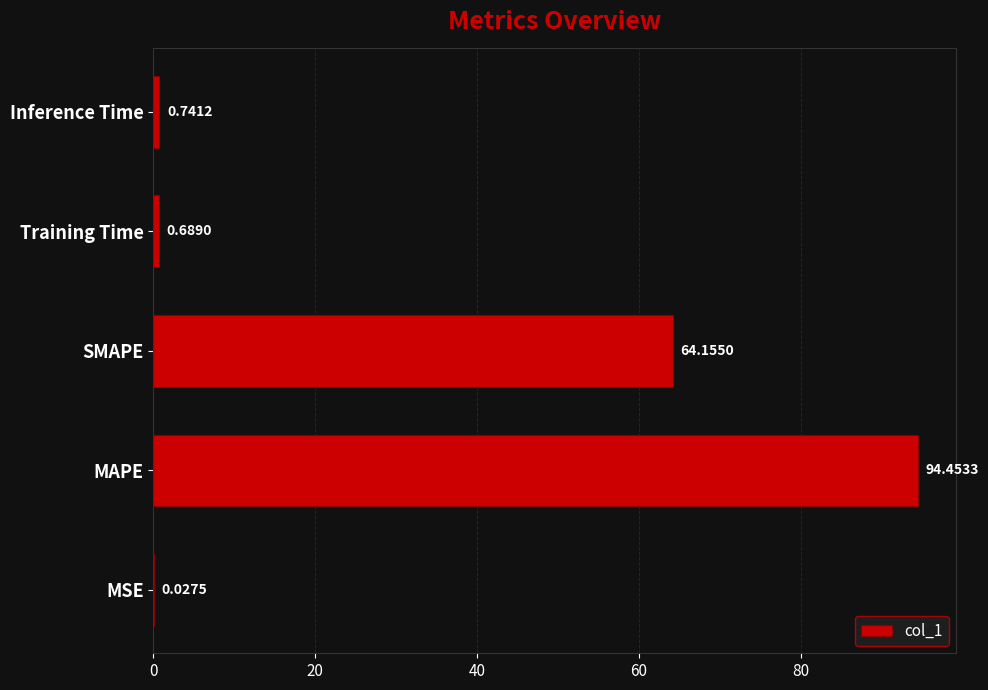

What is the change in value from MSE to Training Time?

+0.7